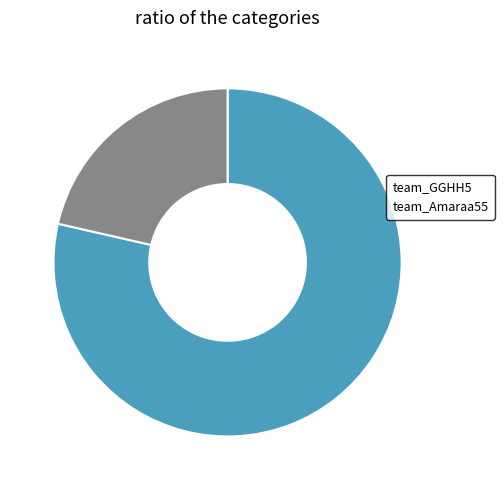

Is it true that team_GGHH5 is 92% of the pie?

False